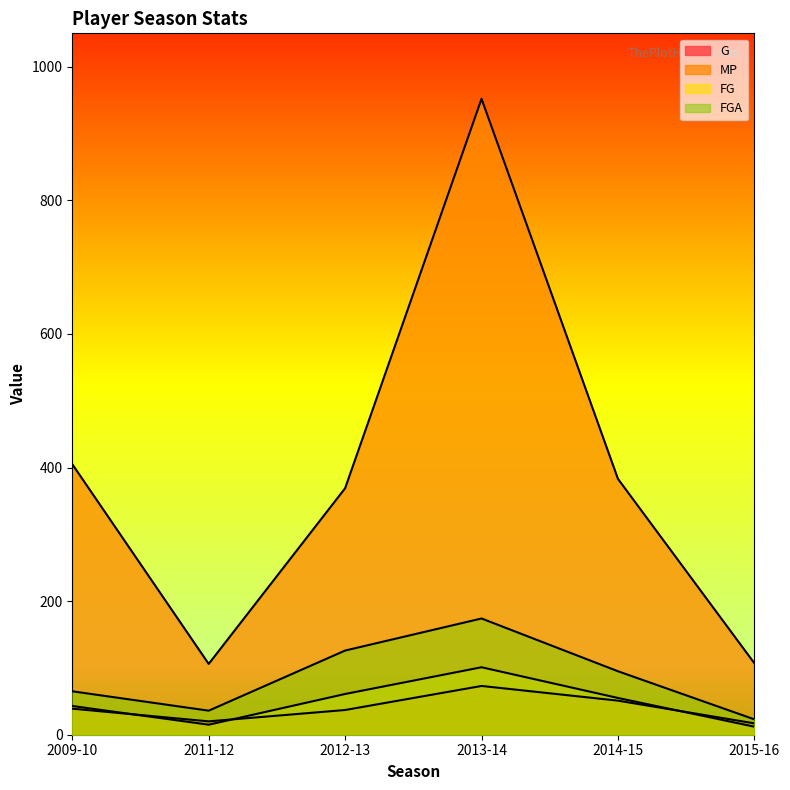

In G, how many points are higher than both neighbors (excluding endpoints)?

1